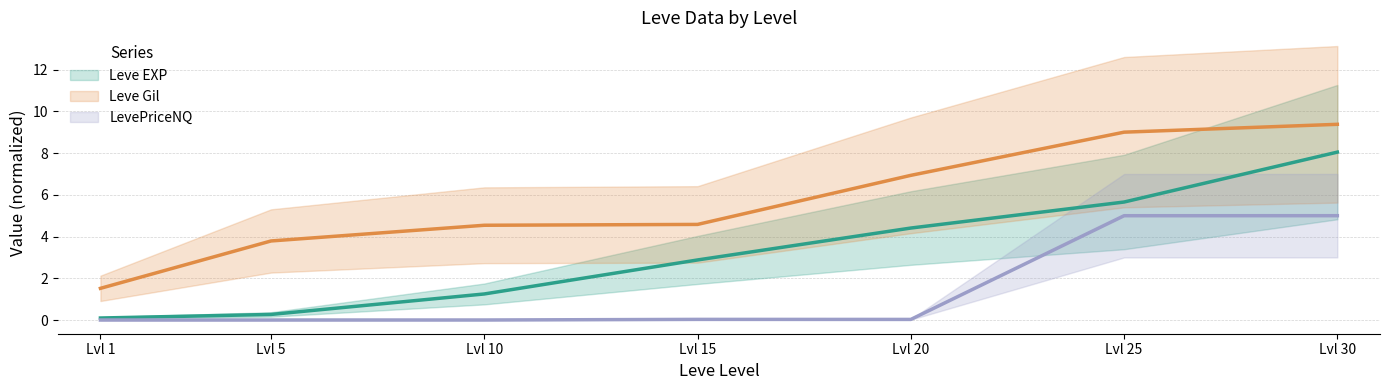

Where does the Leve Gil (line) series first go above 4?

Lvl 10